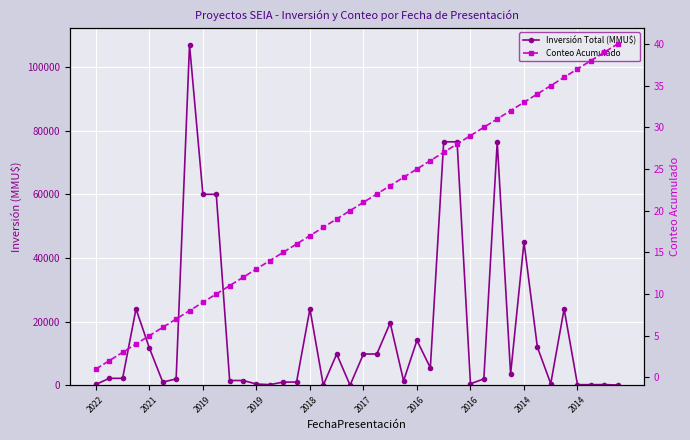

What is the difference between the Conteo Acumulado values at 33 and 21?

12